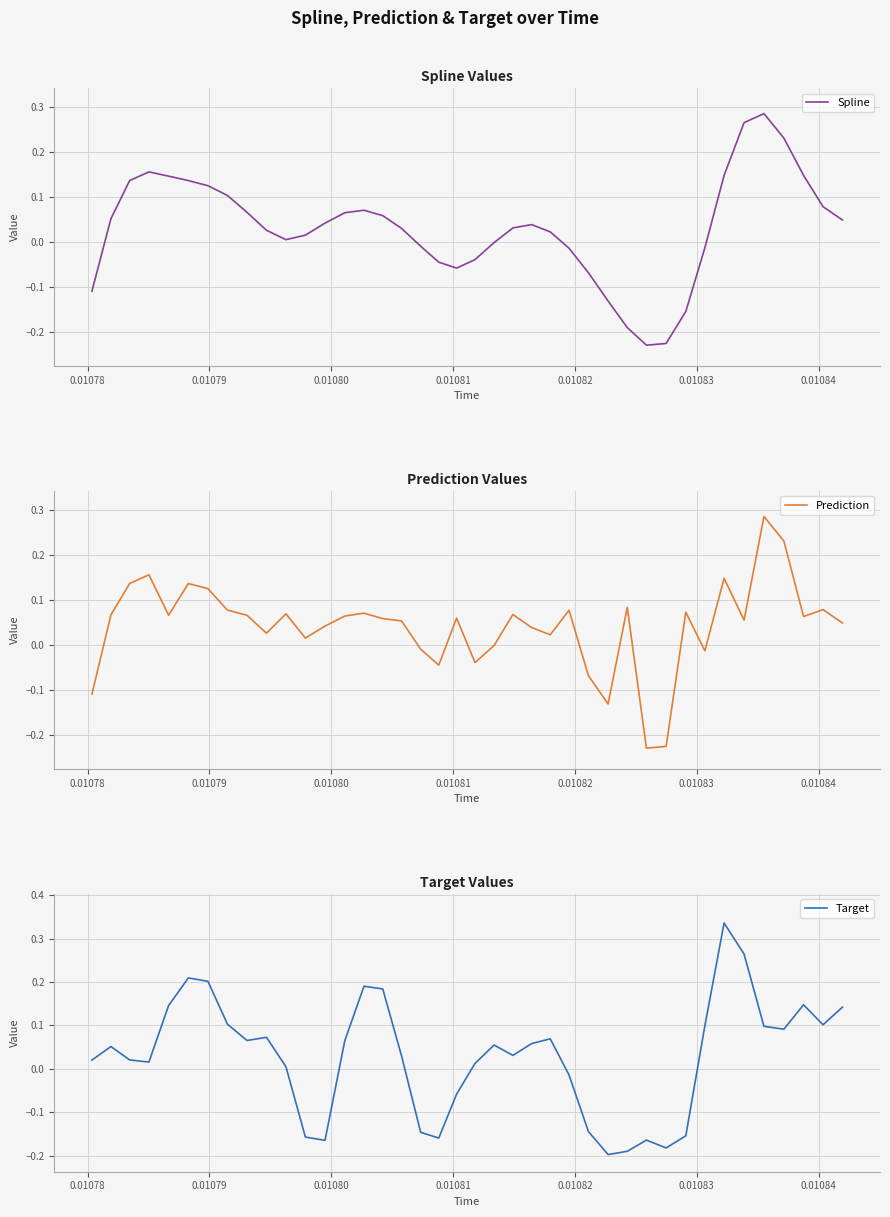

After their last crossing, which series has the higher values: Prediction or Target?

Target